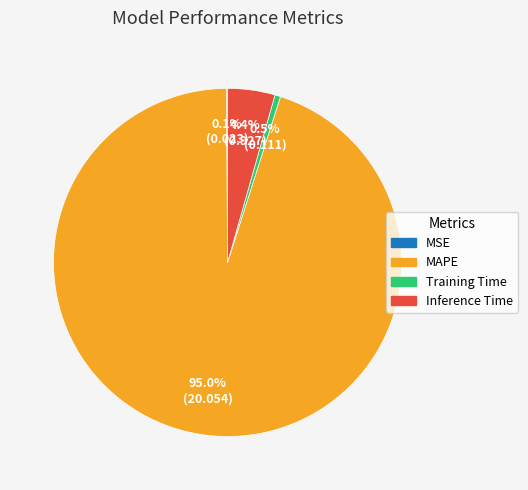

Combined, what portion of the pie is Training Time and MAPE?

95.5%